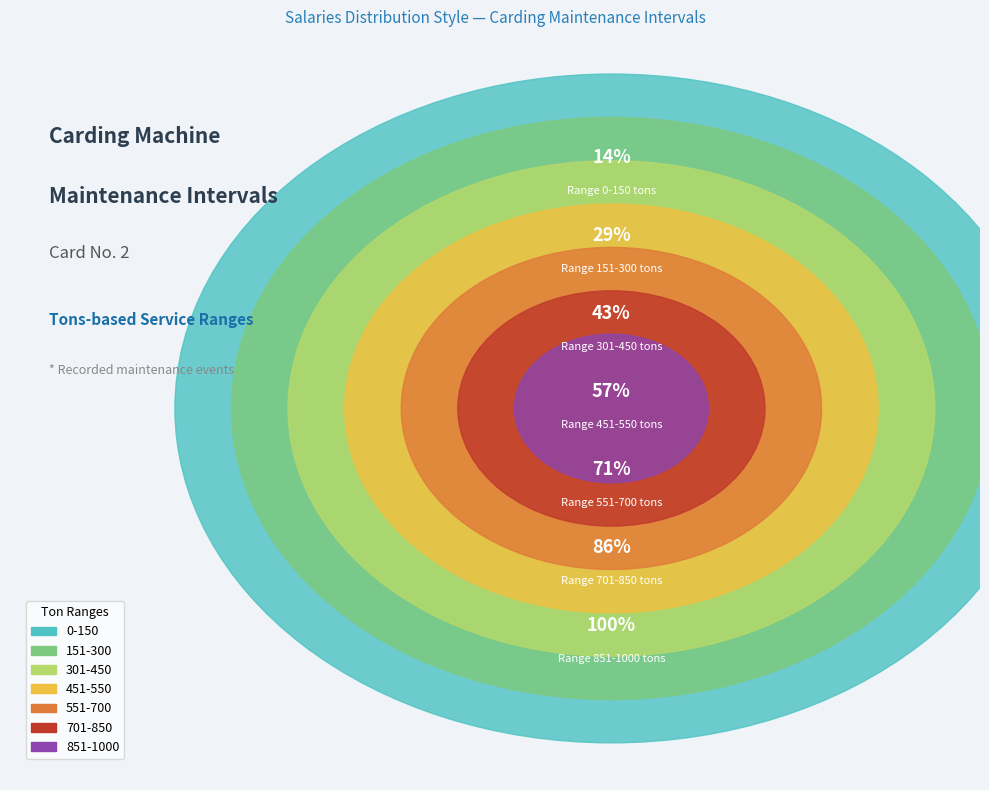

What is the smallest slice in the pie chart?

451-550